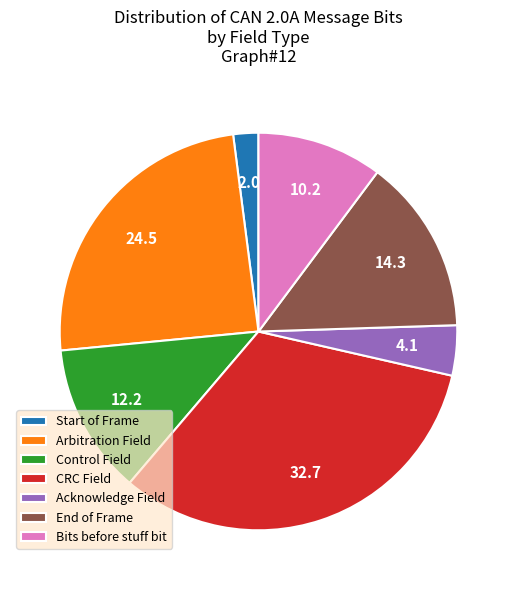

Which category has the biggest portion of the pie?

CRC Field